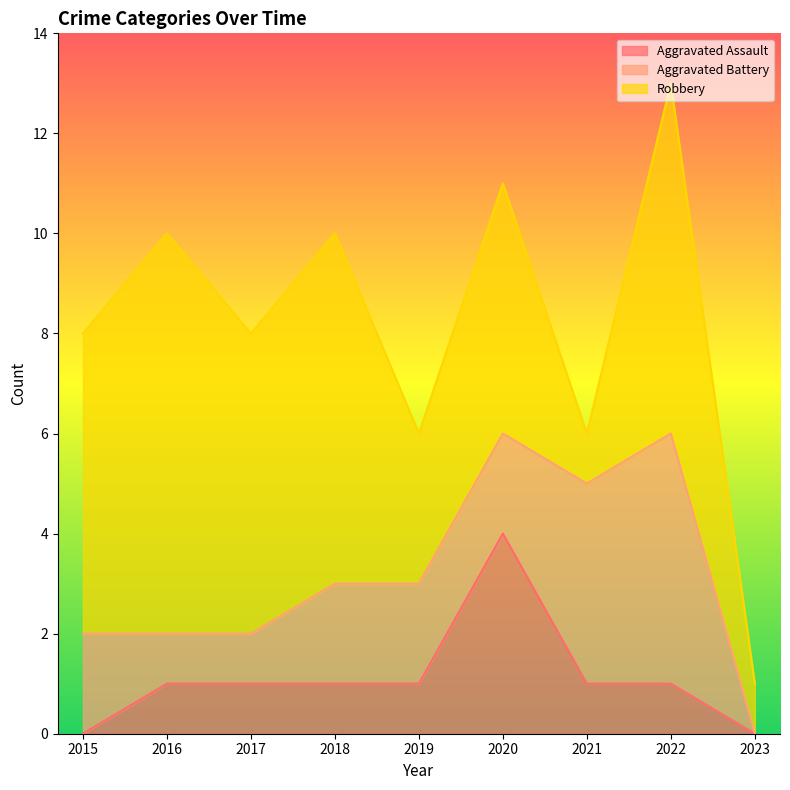

How many Aggravated Battery values are between 1 and 2?

6